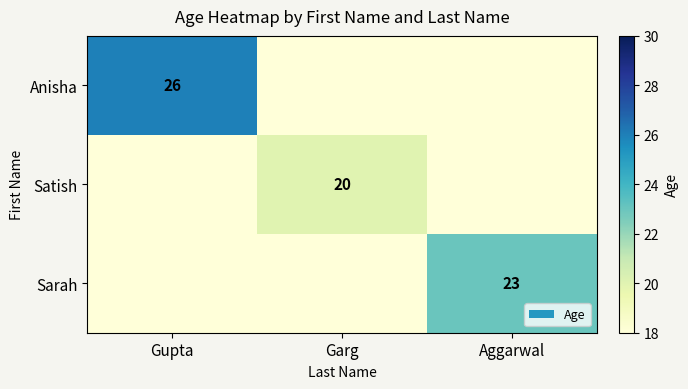

Between Aggarwal and Gupta, which is larger?

Gupta